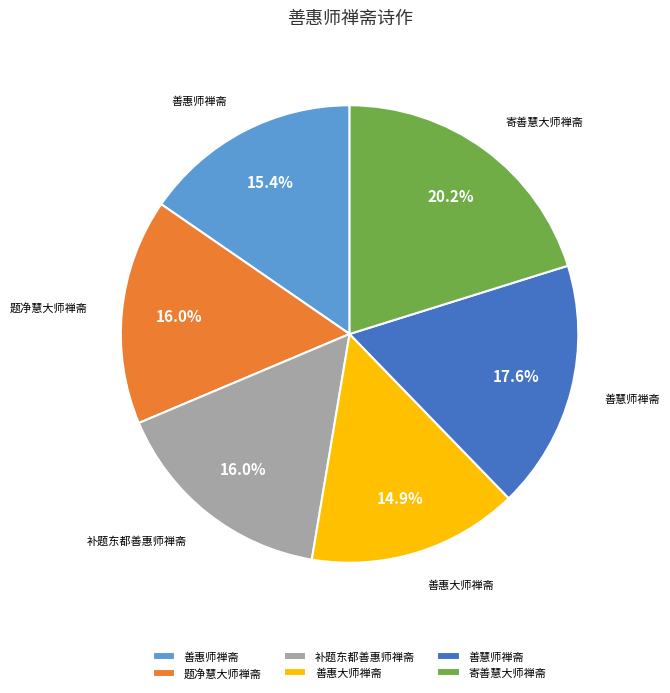

Does 寄善慧大师禅斋 represent more than half of the total?

No